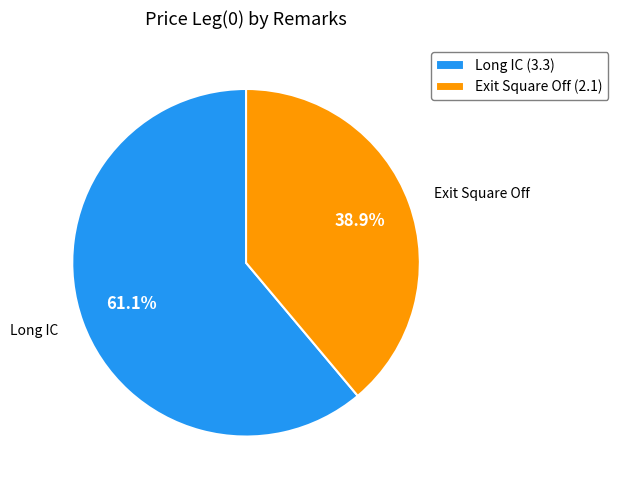

Rank the categories by value from highest to lowest.

Long IC, Exit Square Off